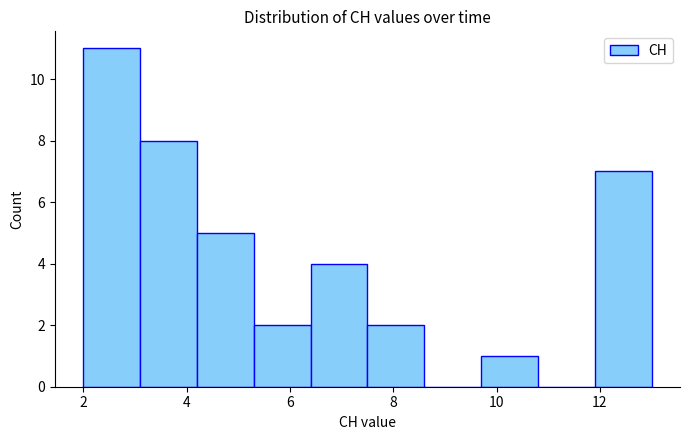

Over which range of the x-axis is the bar tallest?

2.0 to 3.1